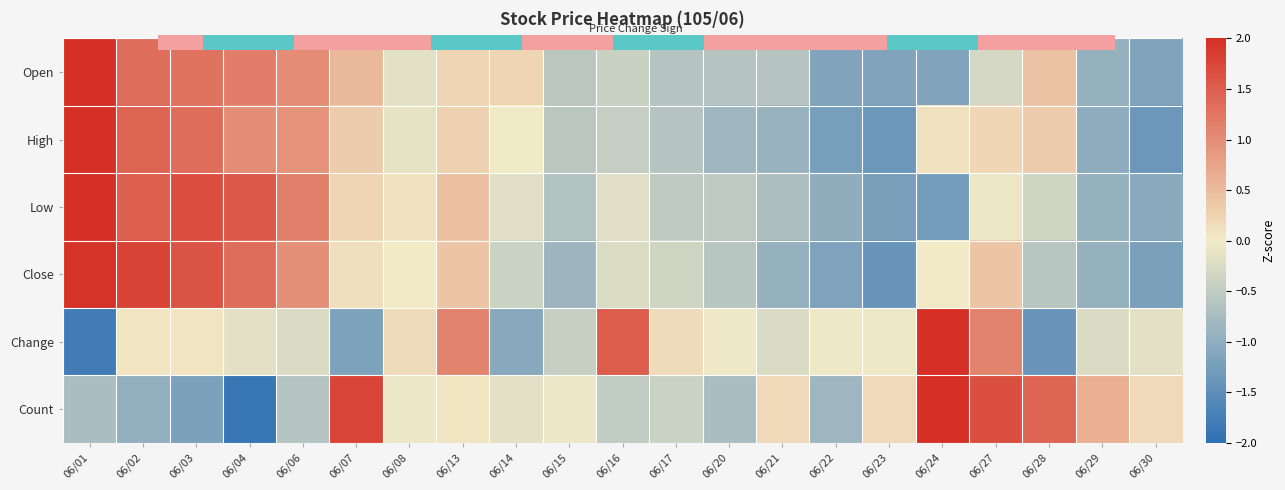

How many values in Open are above zero?

9